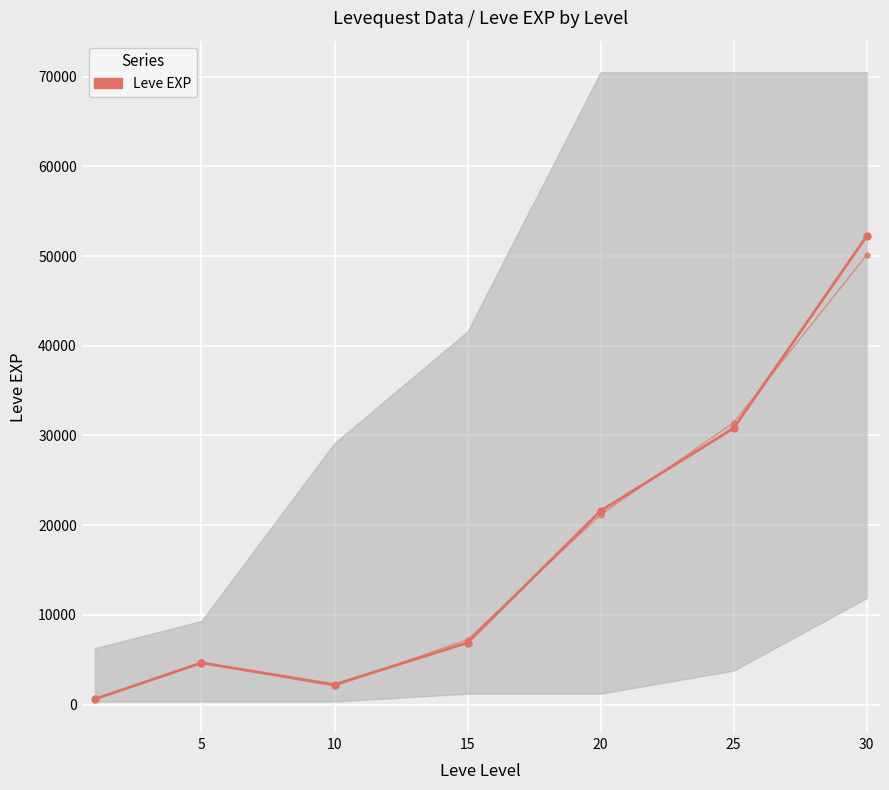

How many points are higher than both their immediate neighbors (excluding endpoints)?

1